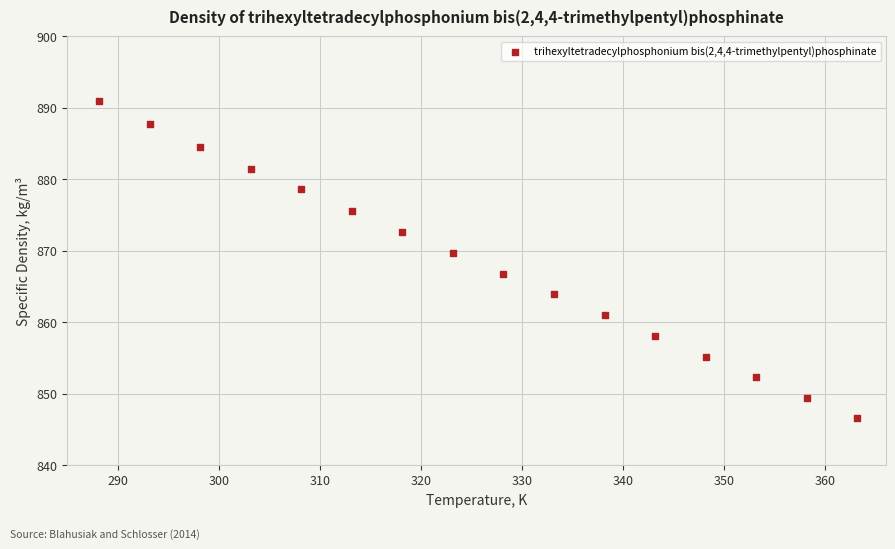

What is the range of X values (max minus min)?

75.0